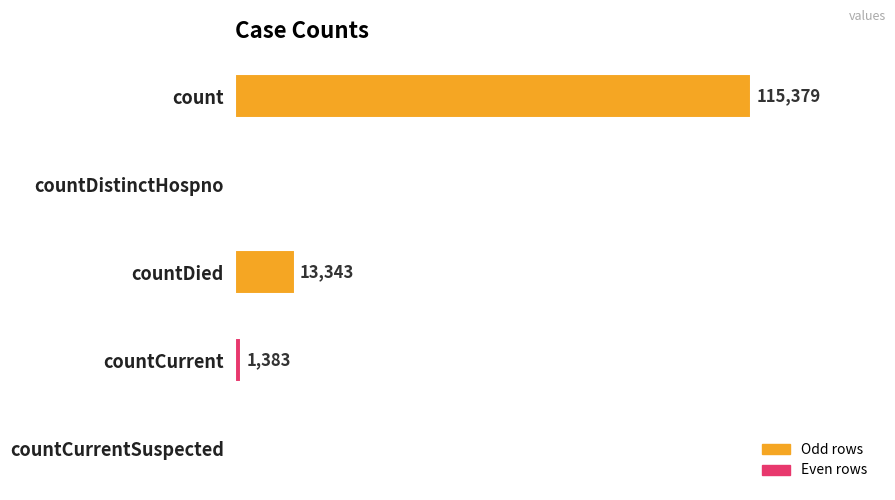

Where is the data nearest to the value 57689?

countDied